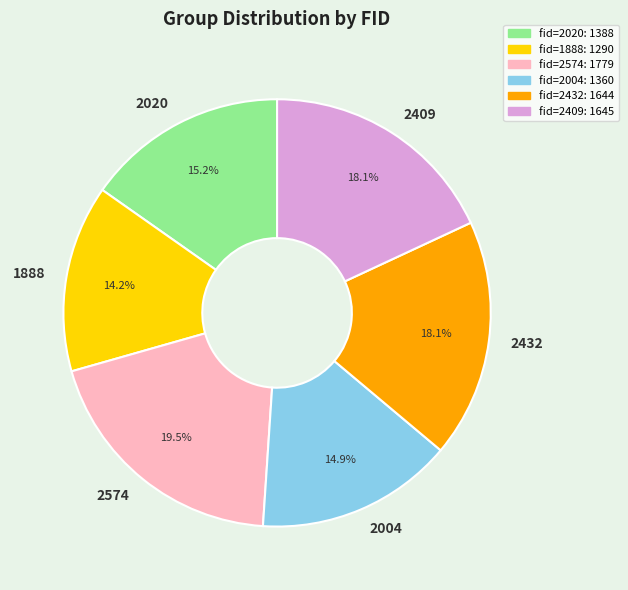

Which has a higher value, 2432 or 2004?

2432